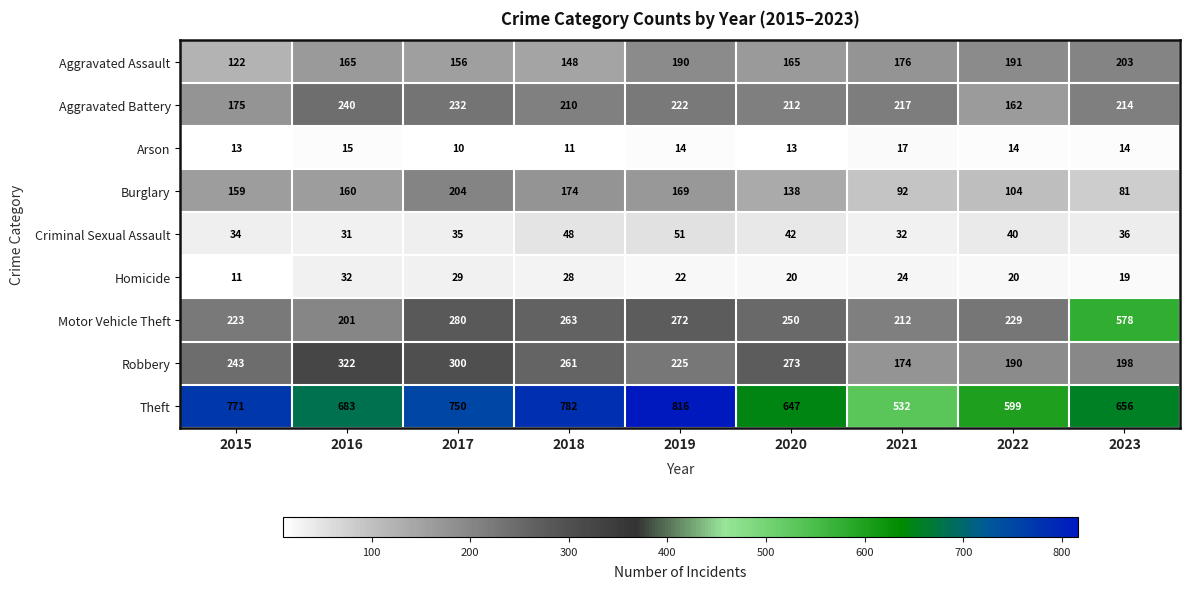

What is the difference between the maximum and minimum values in the Theft series?

284